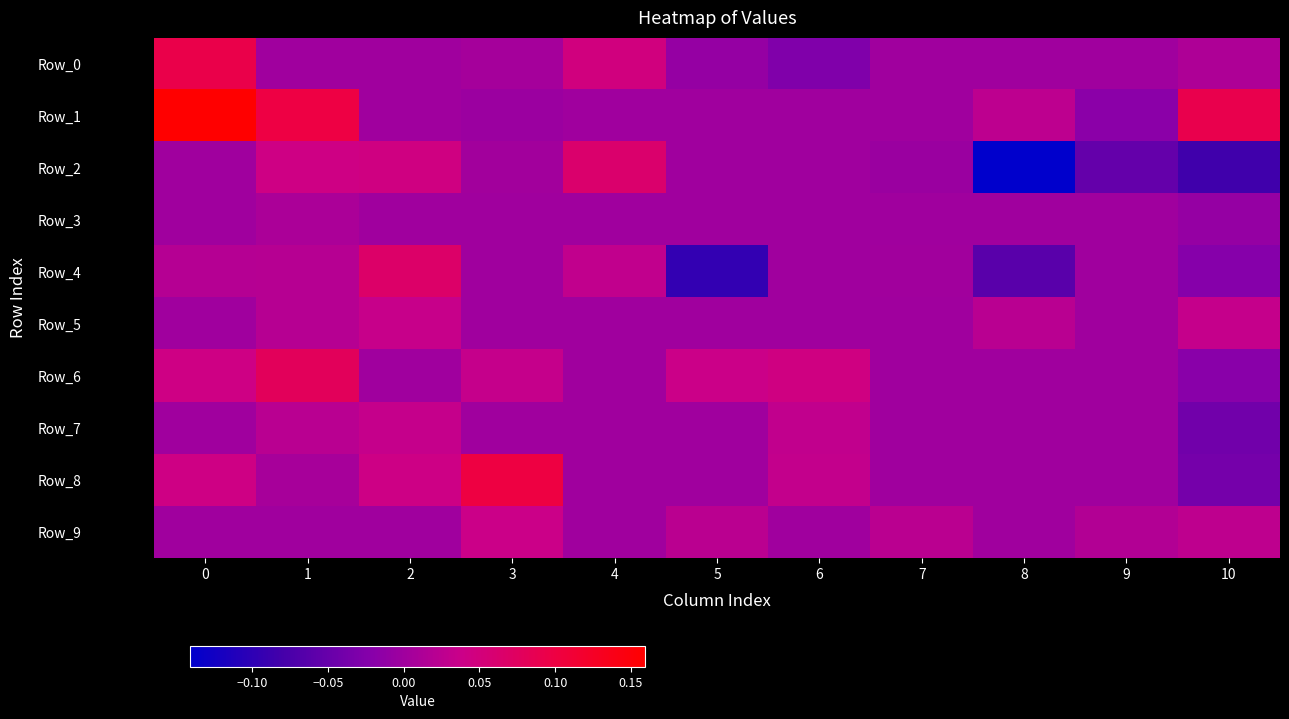

Which label corresponds to the smallest value in the chart?

8